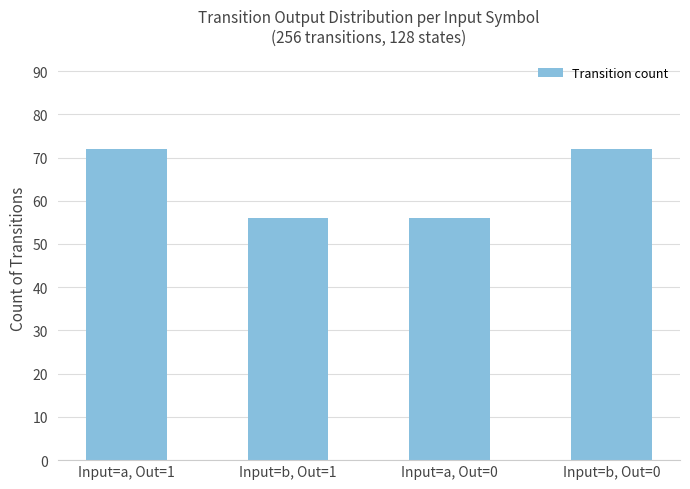

What position from the right is Input=a, Out=0?

2